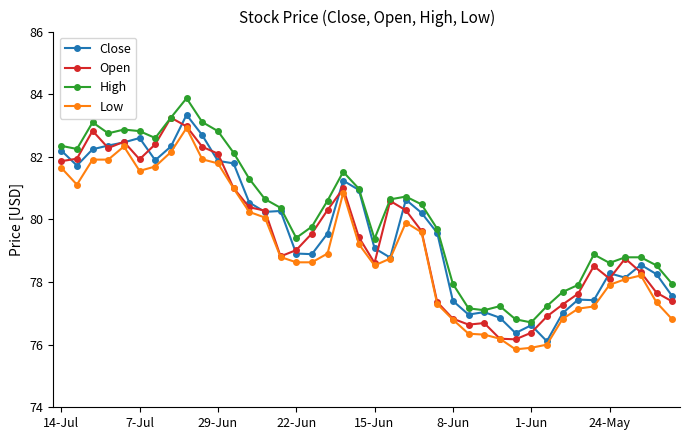

What is the highest value of the Low series?

82.9